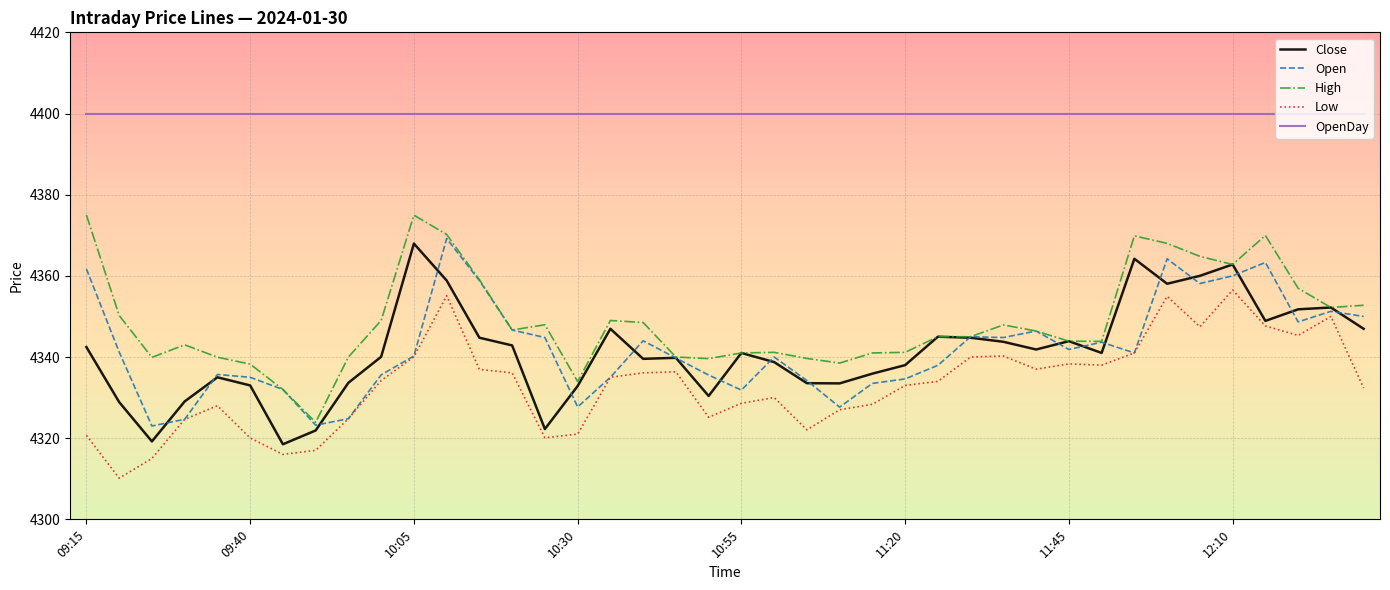

Which series has the largest total across all categories?

OpenDay